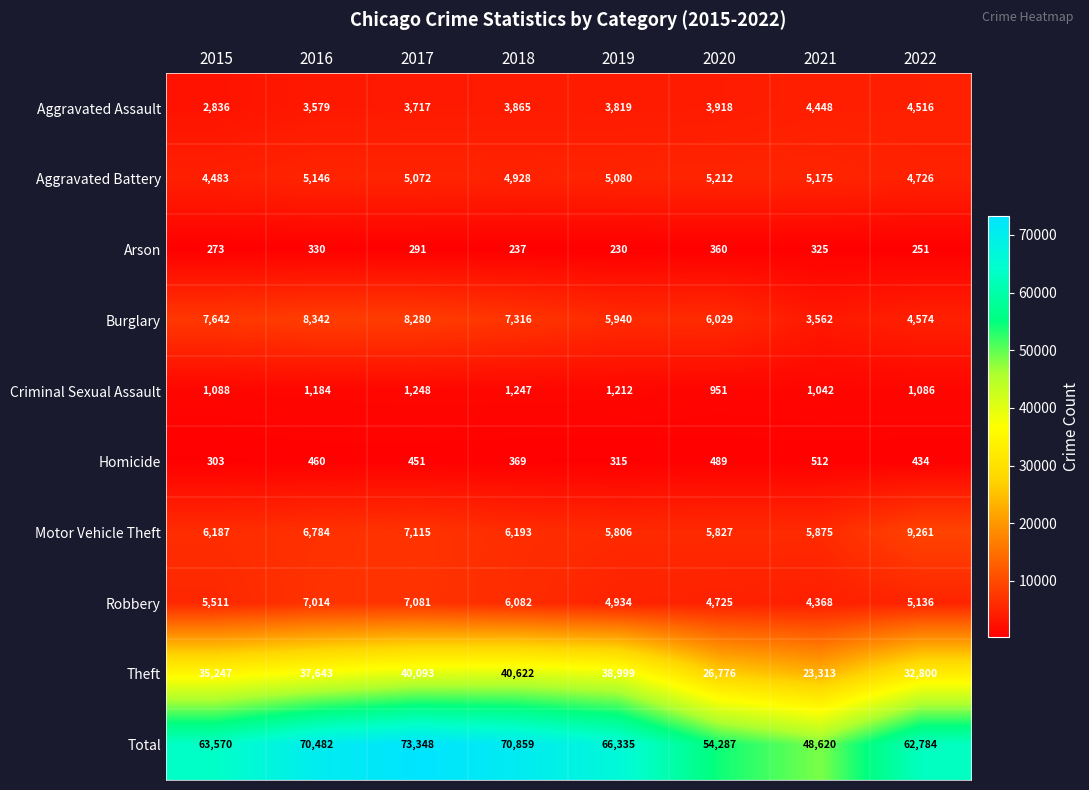

Rank the series by their maximum value, from highest to lowest.

Total, Theft, Motor Vehicle Theft, Burglary, Robbery, Aggravated Battery, Aggravated Assault, Criminal Sexual Assault, Homicide, Arson